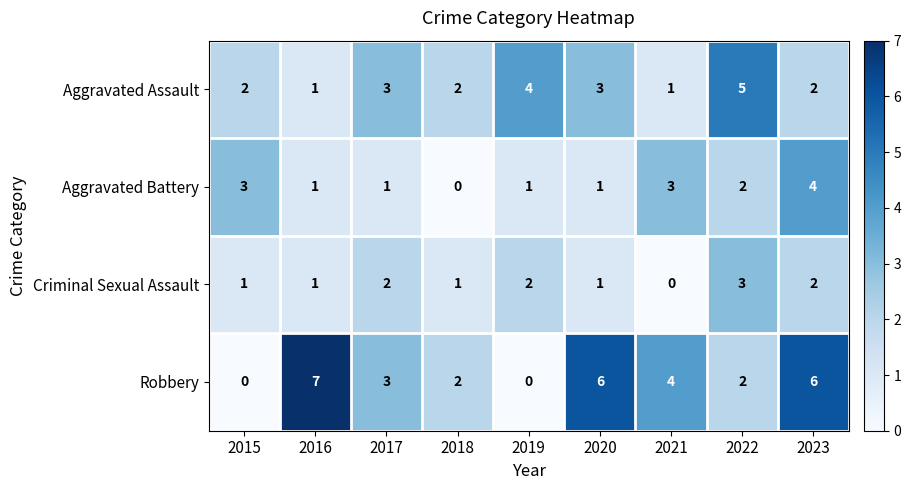

How many series are shown in this chart?

4